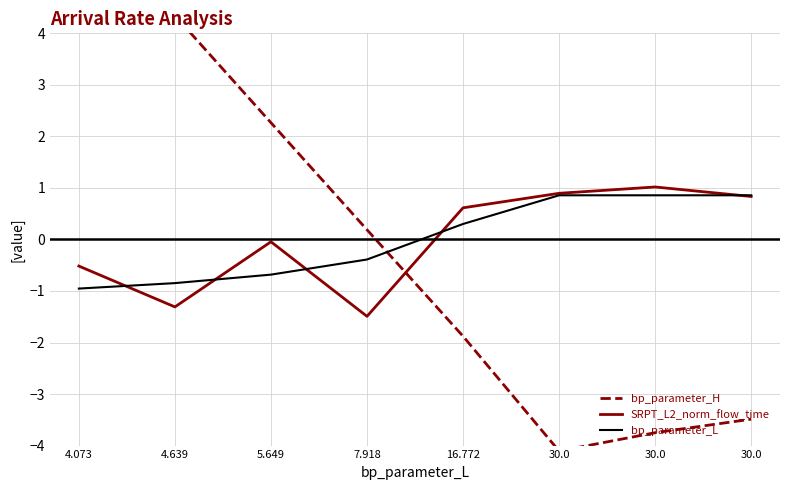

The value of bp_parameter_L at 30.0 is 0.9. True or false?

True